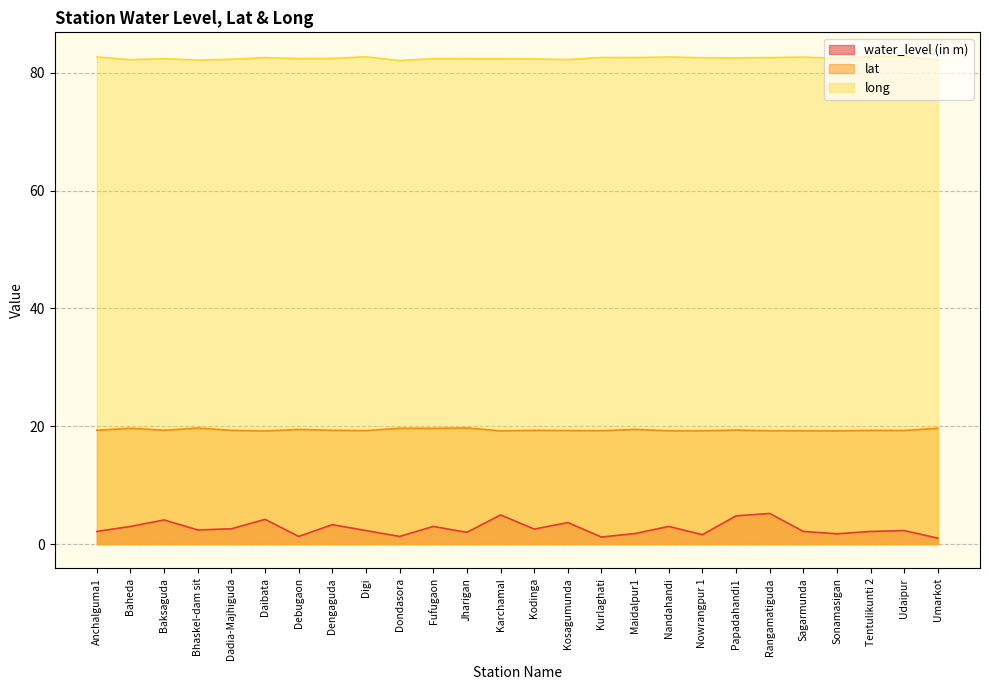

How many values in the water_level (in m) series exceed 2?

18